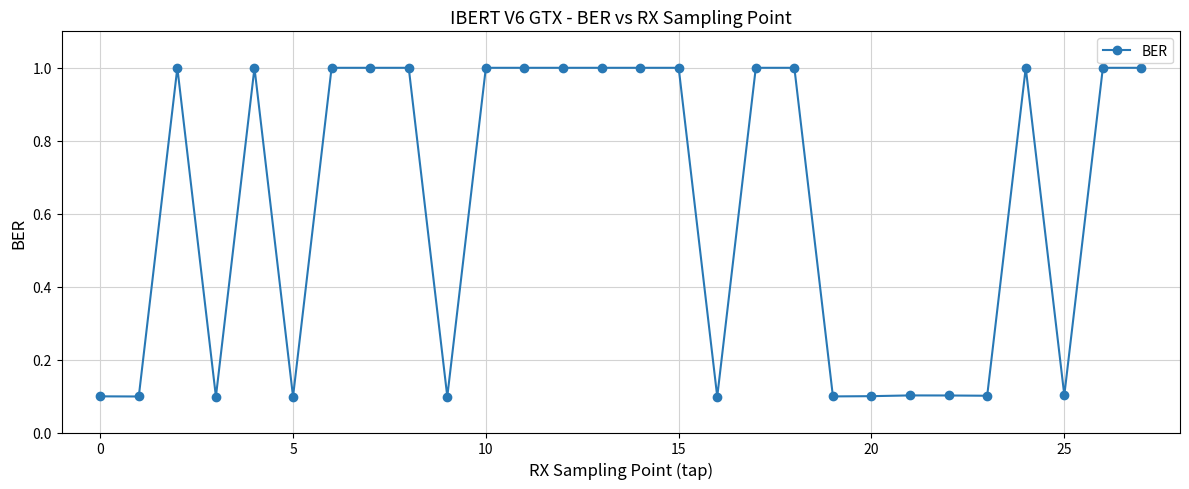

Reading left to right, extract all data points from this chart.

0.1	0.1	1.0	0.1	1.0	0.1	1.0	1.0	1.0	0.1	1.0	1.0	1.0	1.0	1.0	1.0	0.1	1.0	1.0	0.1	0.1	0.1	0.1	0.1	1.0	0.1	1.0	1.0